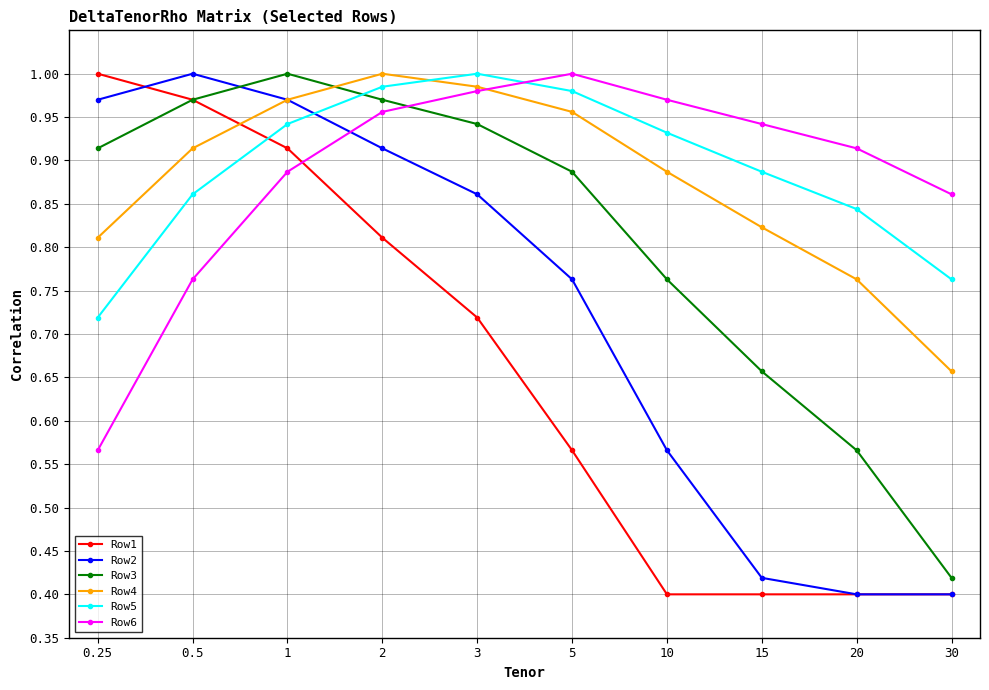

At which category does Row6 reach its first local peak?

5